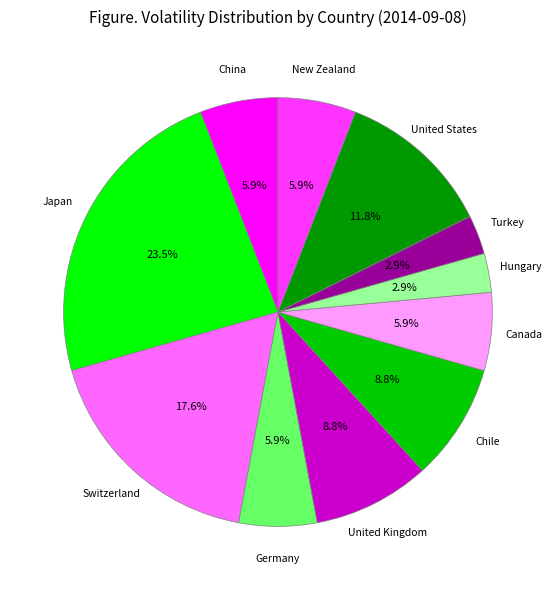

Combined, do Switzerland and Germany account for over 50%?

No